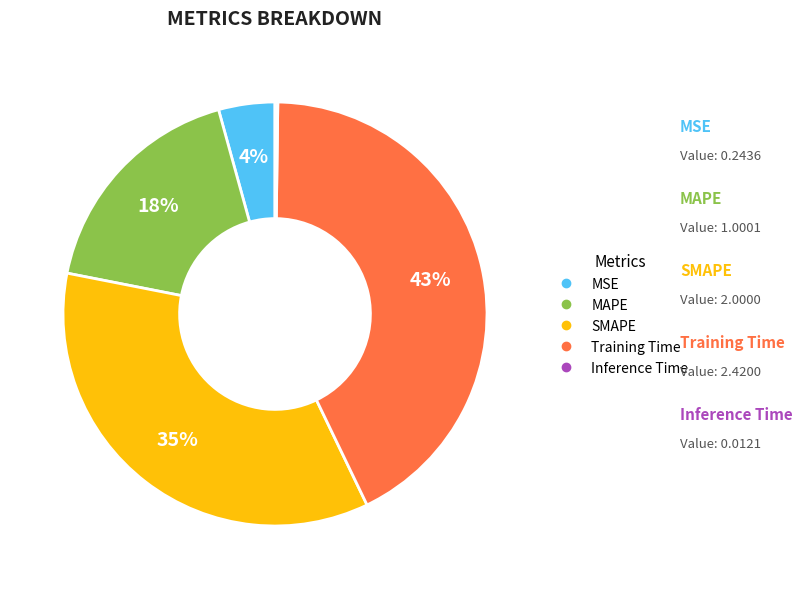

True or false: Training Time accounts for 43% of the total.

True